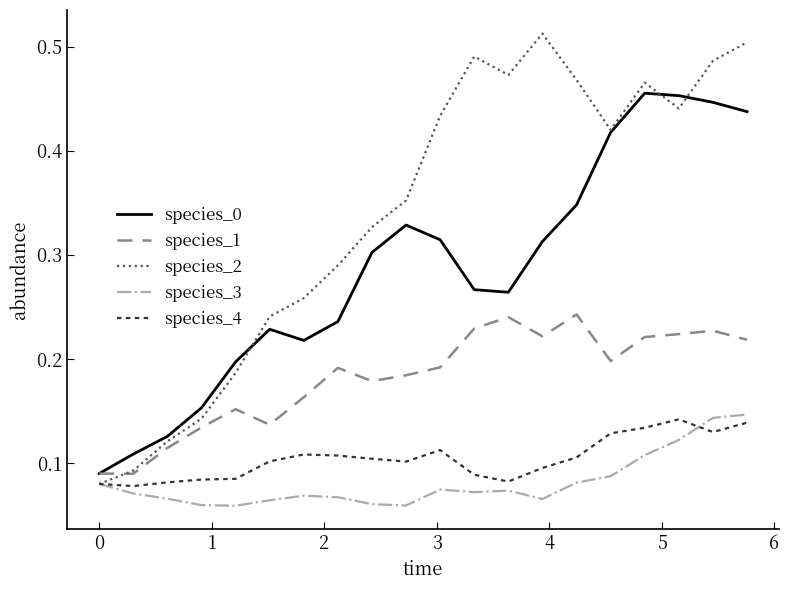

True or false: species_1 and species_4 intersect in this chart.

False